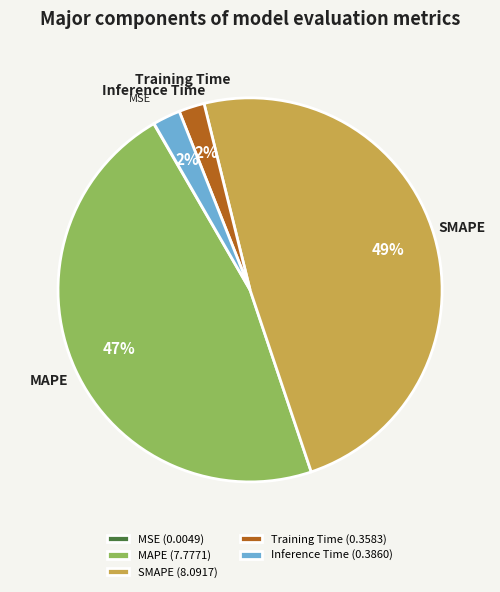

Does Training Time account for over 50% of the chart?

No